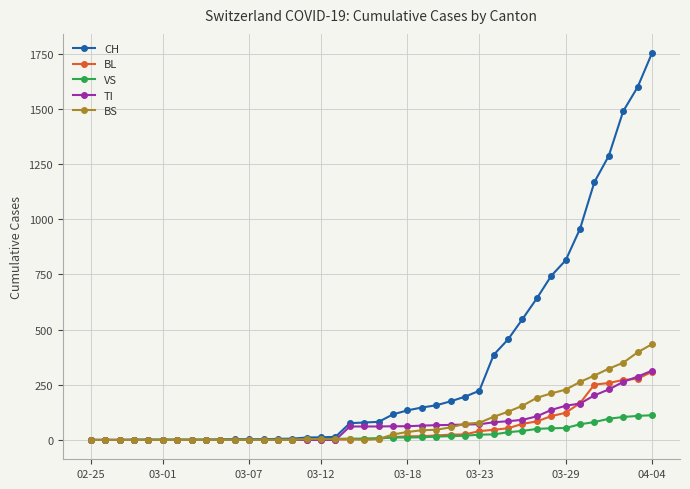

What is the highest value of the BL series?

309